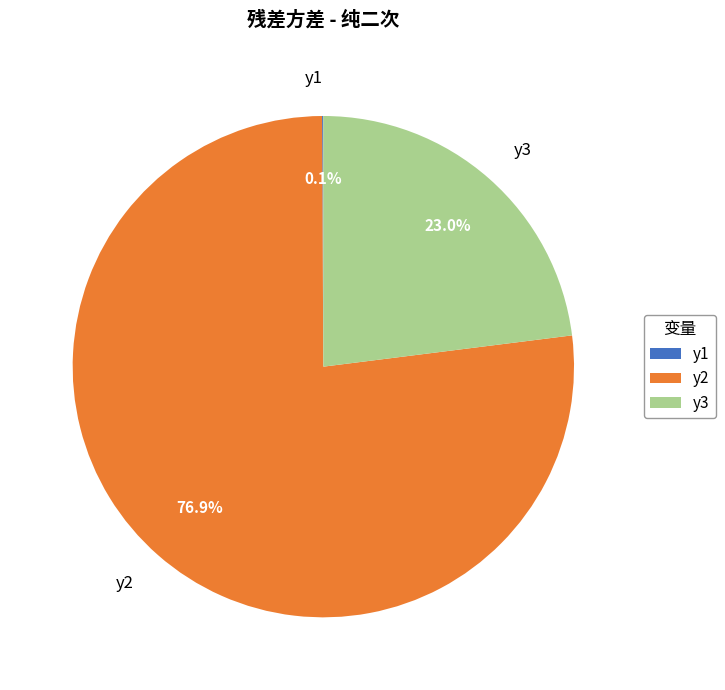

What is the largest slice in the pie chart?

y2